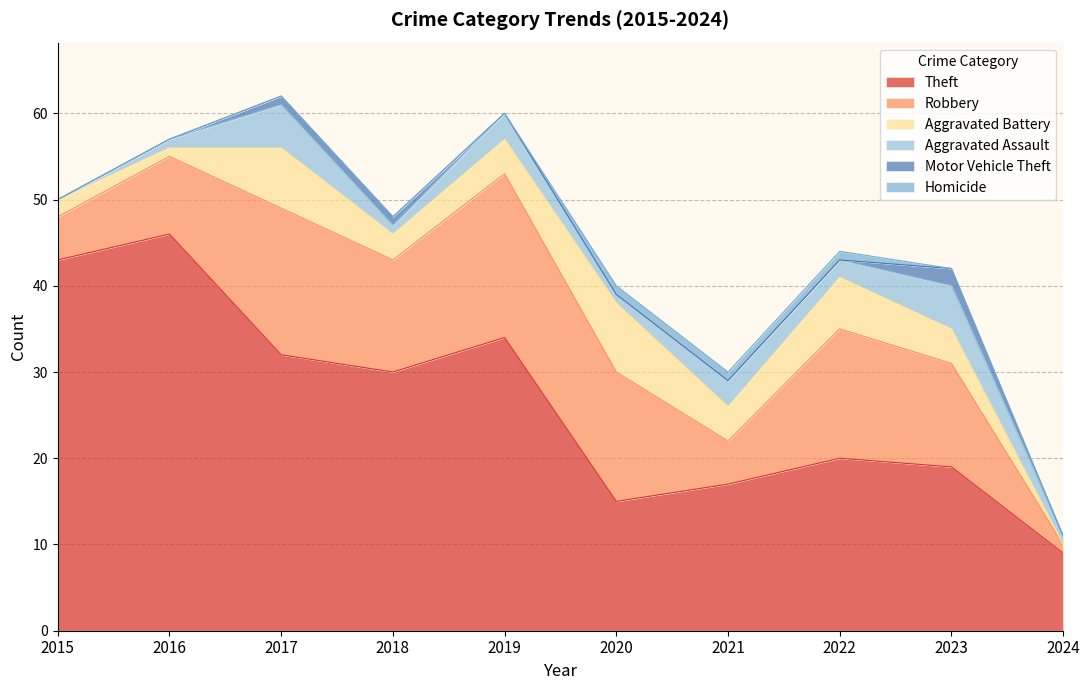

Is the value of Theft at 2015 greater than the value of Aggravated Battery at 2019?

Yes